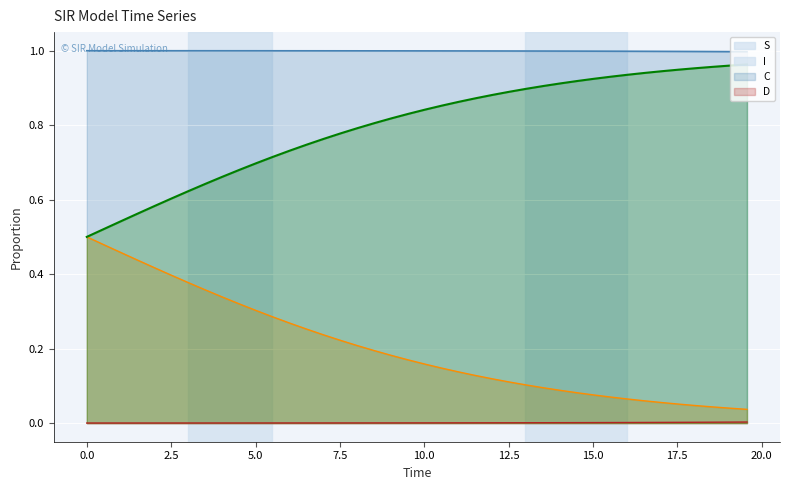

Which series has the largest total across all categories?

S